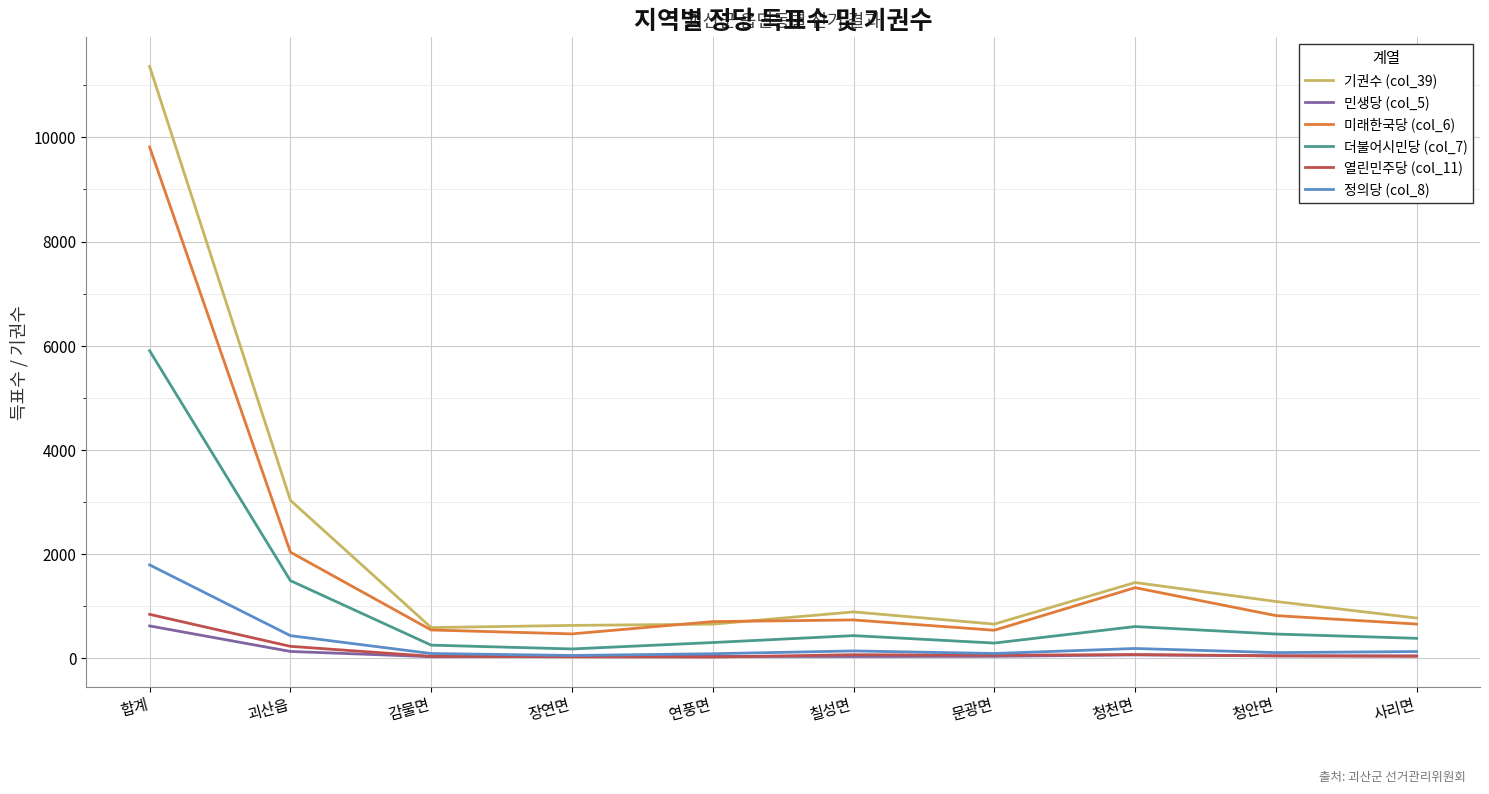

Read the 정의당 (col_8) value at 청천면.

190